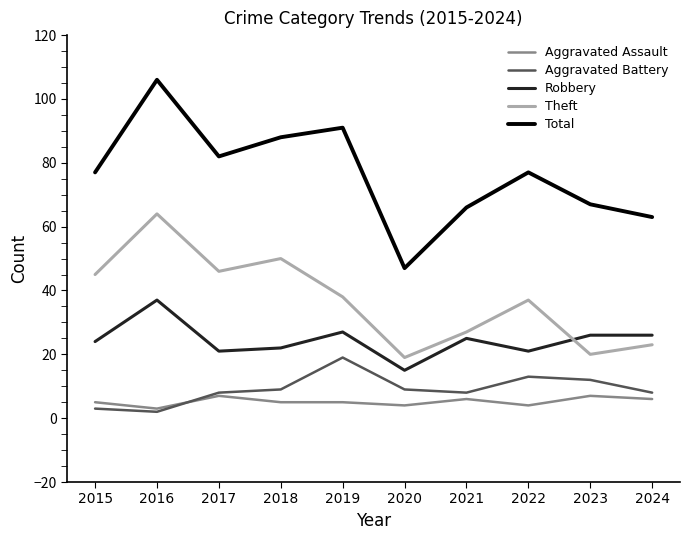

What is the highest value of the Total series?

106